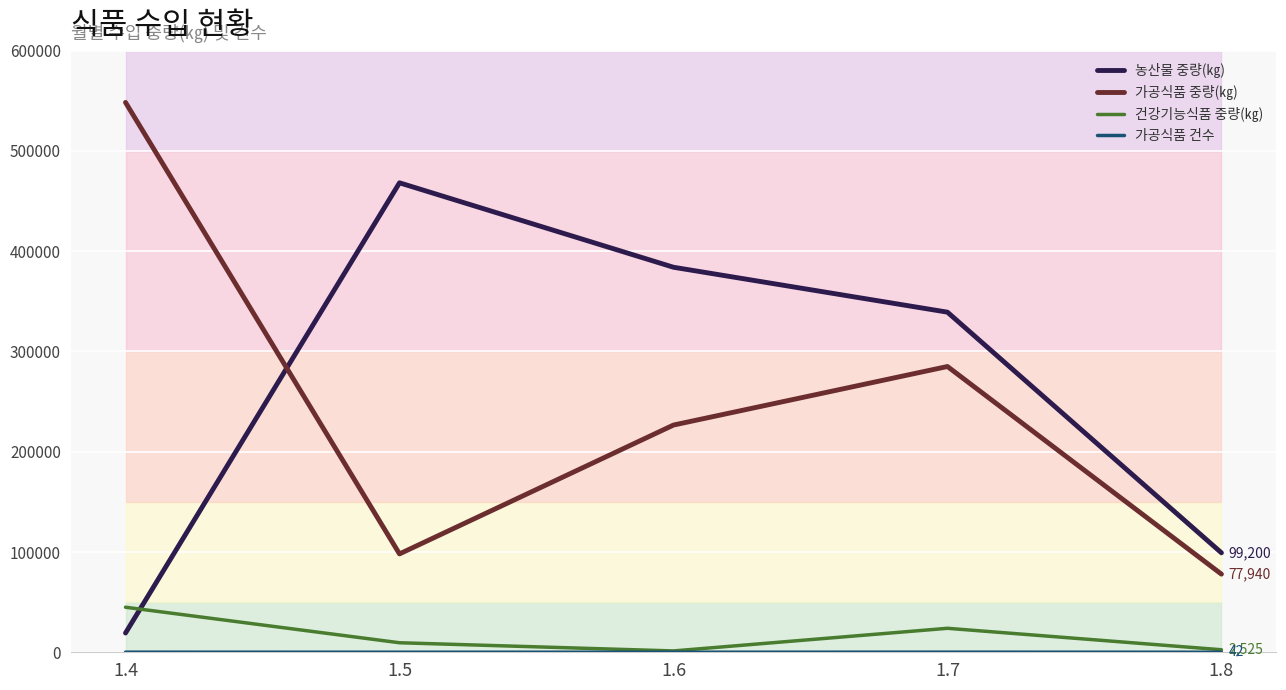

Which series has the largest total across all categories?

농산물 중량(㎏)